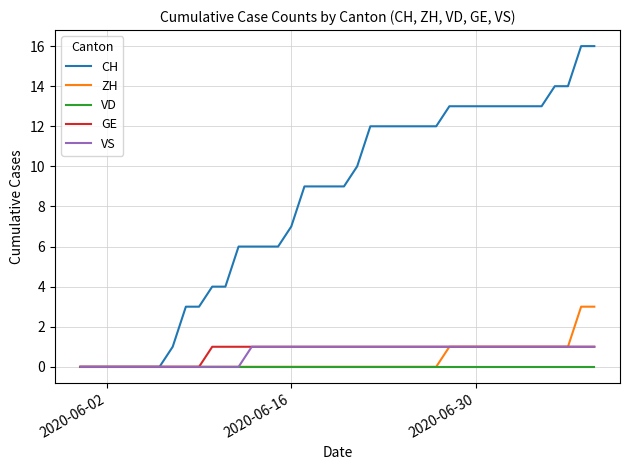

Which series has the largest total across all categories?

CH